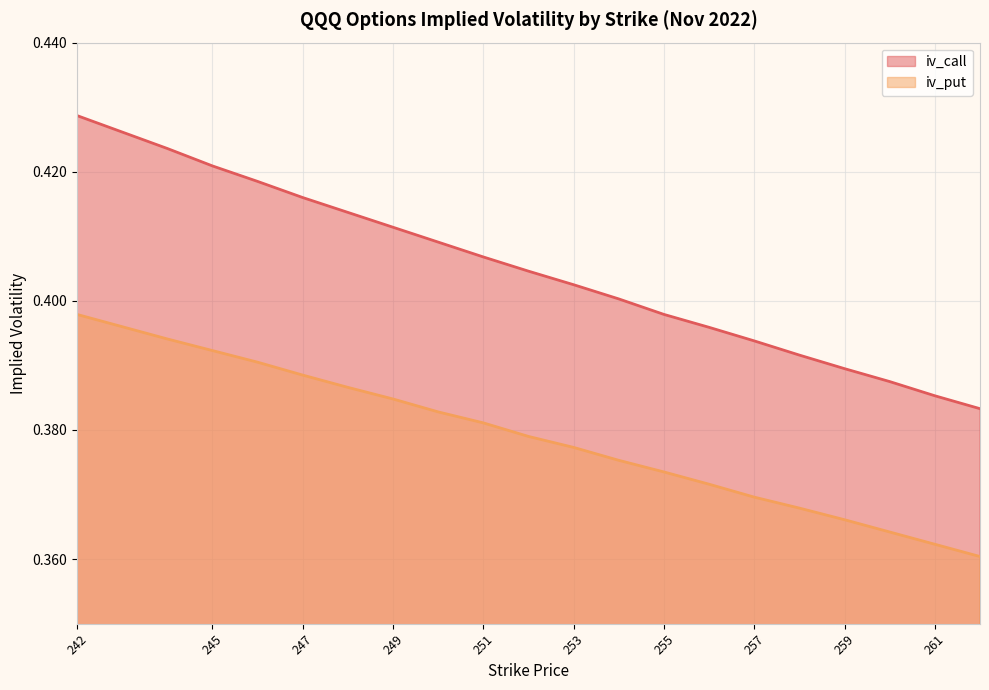

Count the number of categories in the chart.

20